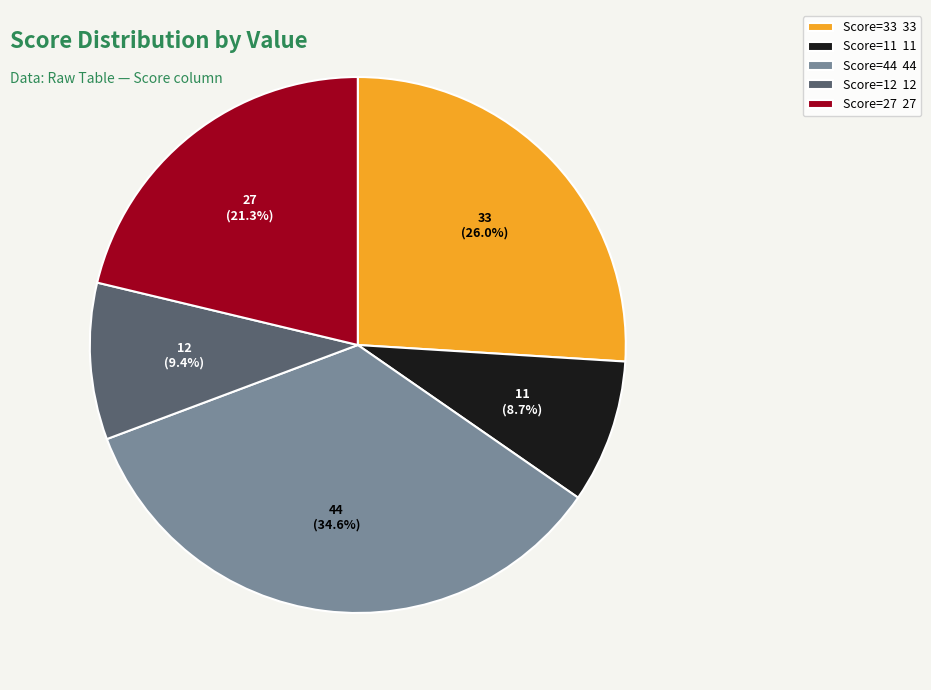

What is the ratio of the value at Score=12 12 to the value at Score=11 11?

1.1